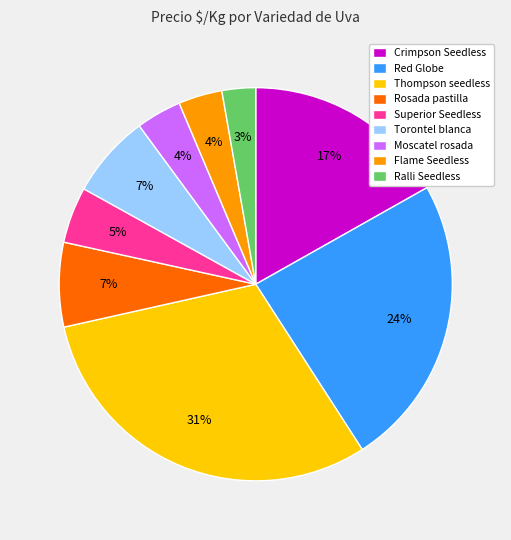

Is the sum of Thompson seedless and Flame Seedless greater than half?

No